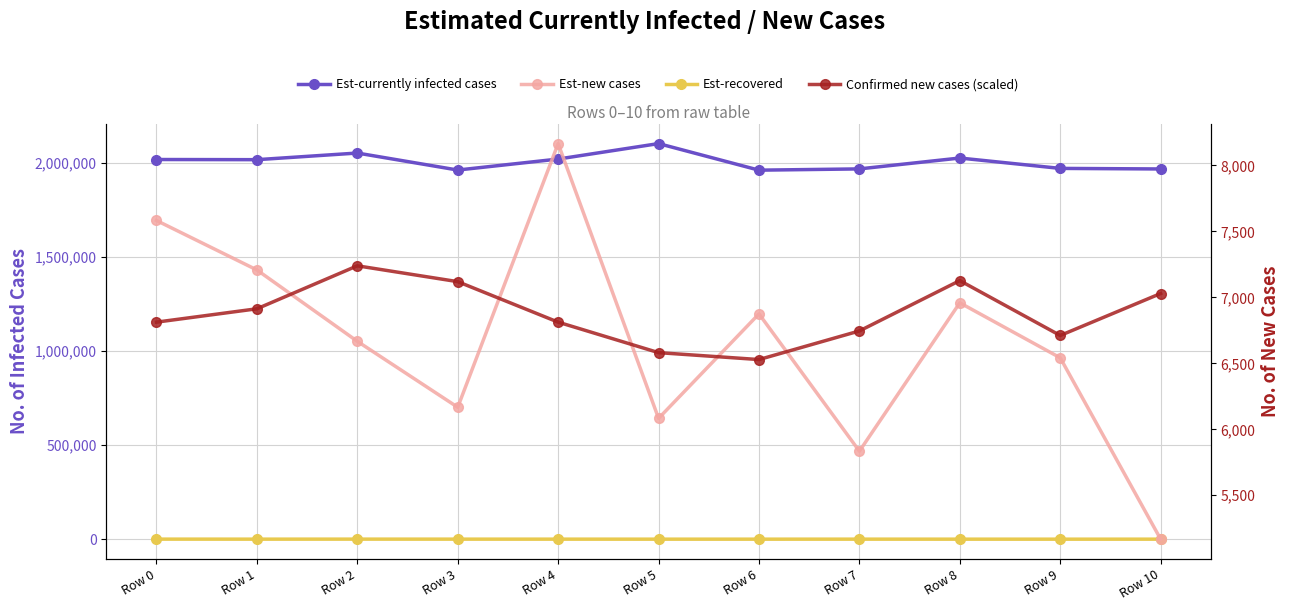

The value of Confirmed new cases (scaled) at Row 4 is 6812.3. True or false?

True